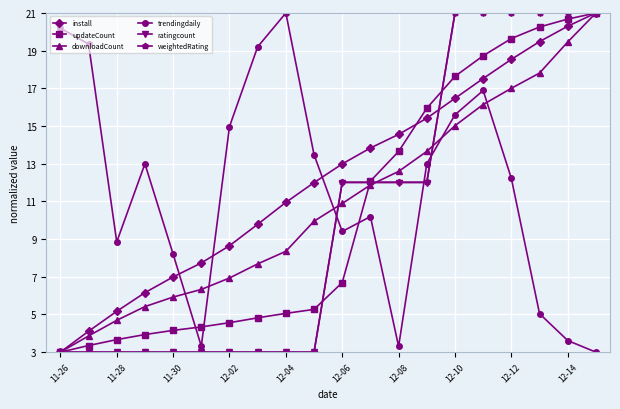

What is the highest value of the trendingdaily series?

21.0